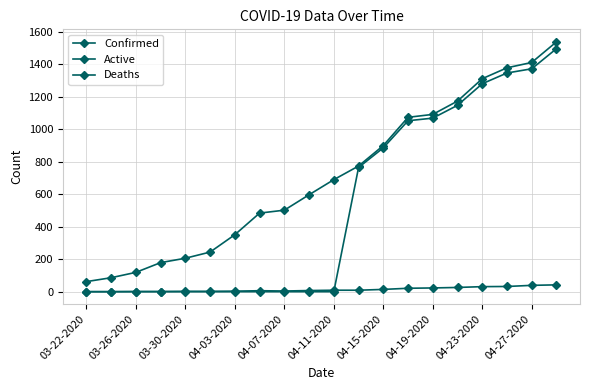

How many values in the Confirmed series are below 690?

10